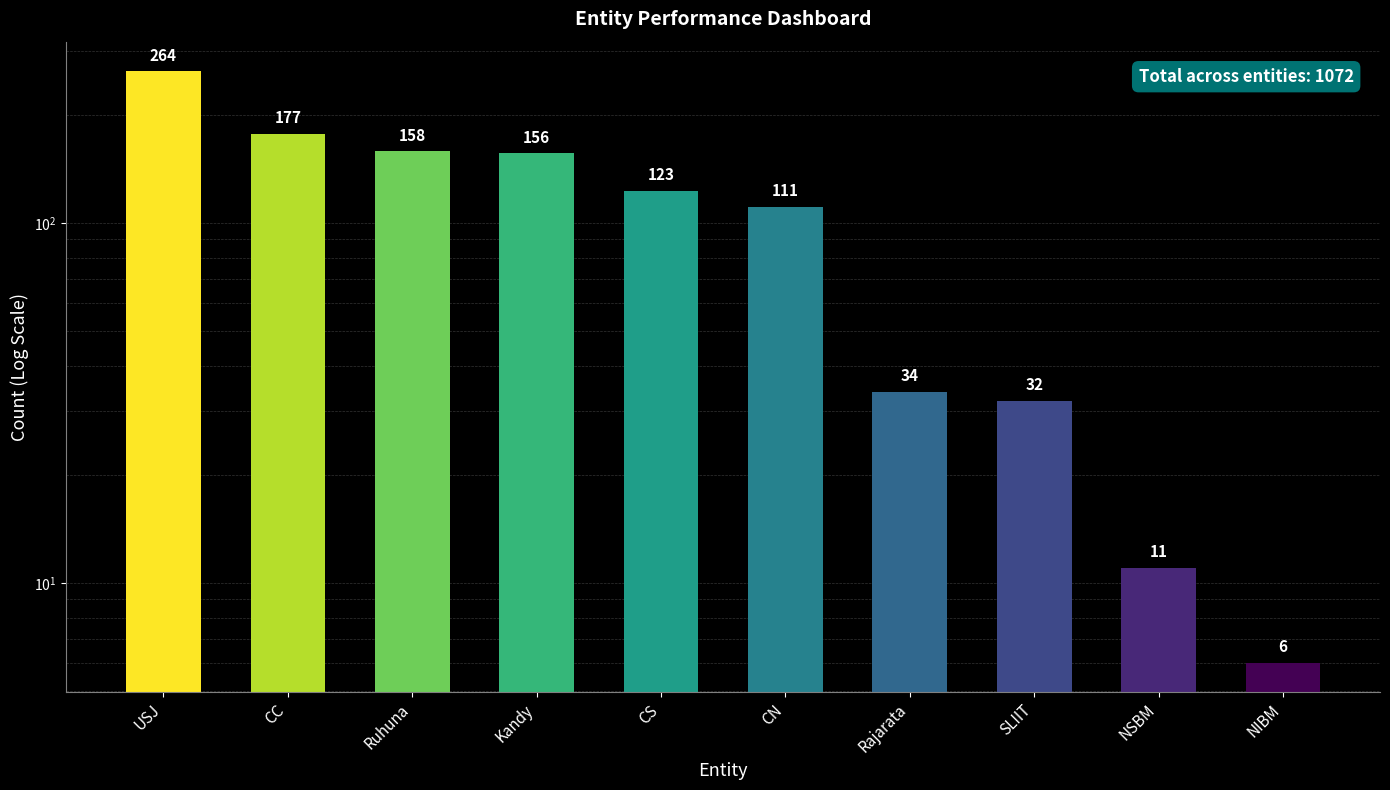

What is the value of the 10th bar from the left?

6